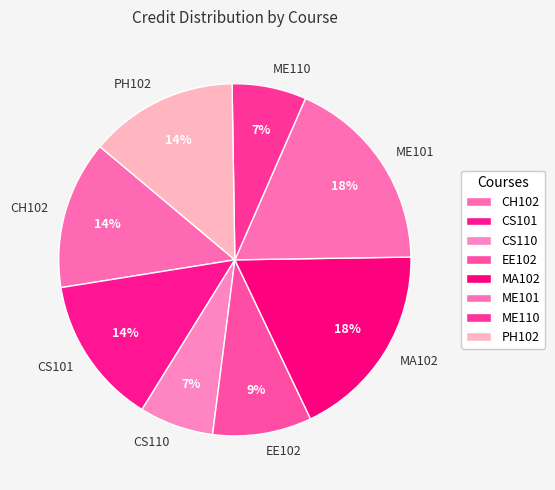

To the nearest percent, what percentage of the pie is ME110?

7%